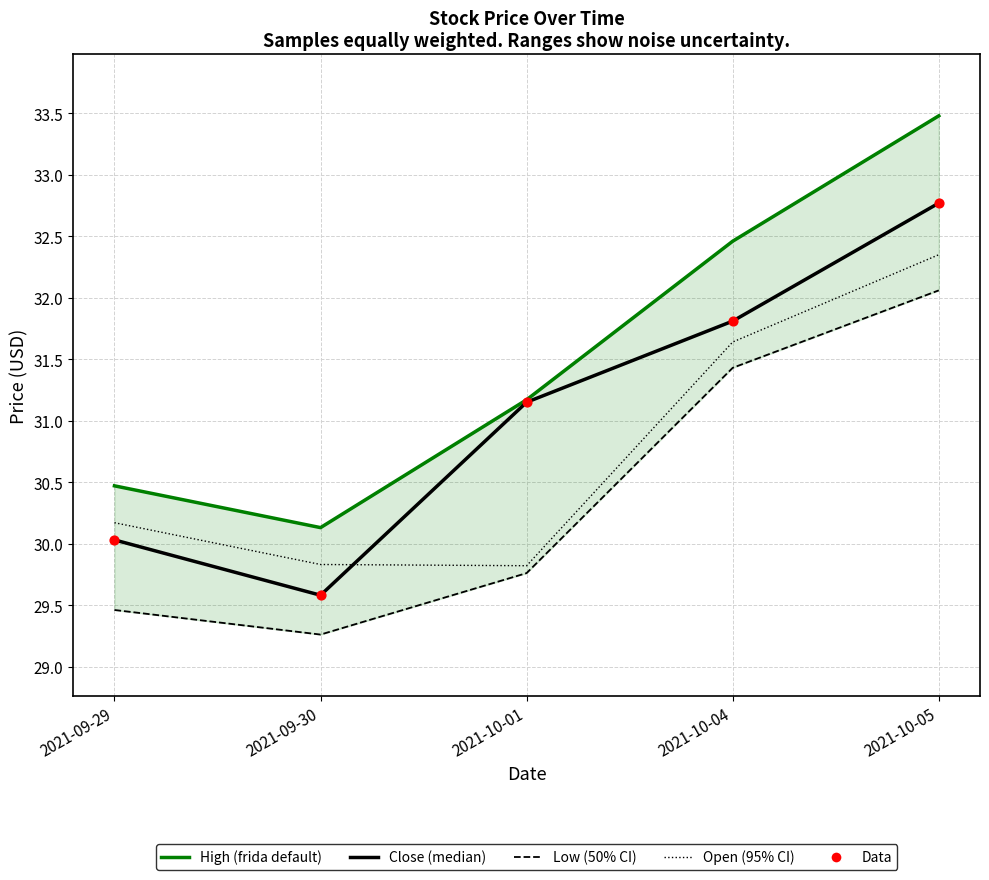

What is the total value across all series at 2021-10-04?

159.1